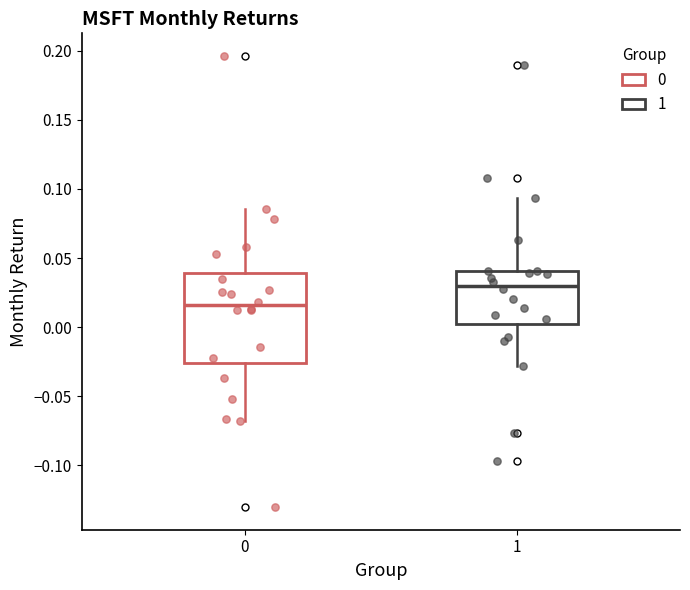

Which box is the tallest, from its lower edge to its upper edge?

0